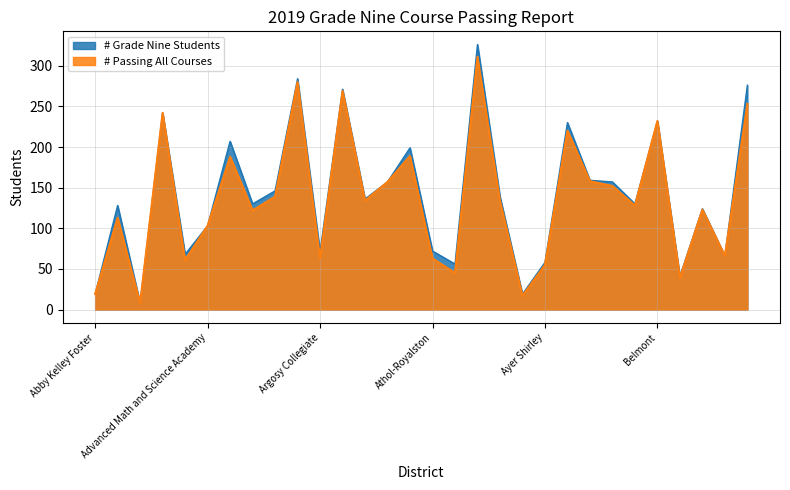

What is the difference between the # Passing All Courses values at Amherst-Pelham and Avon?

122